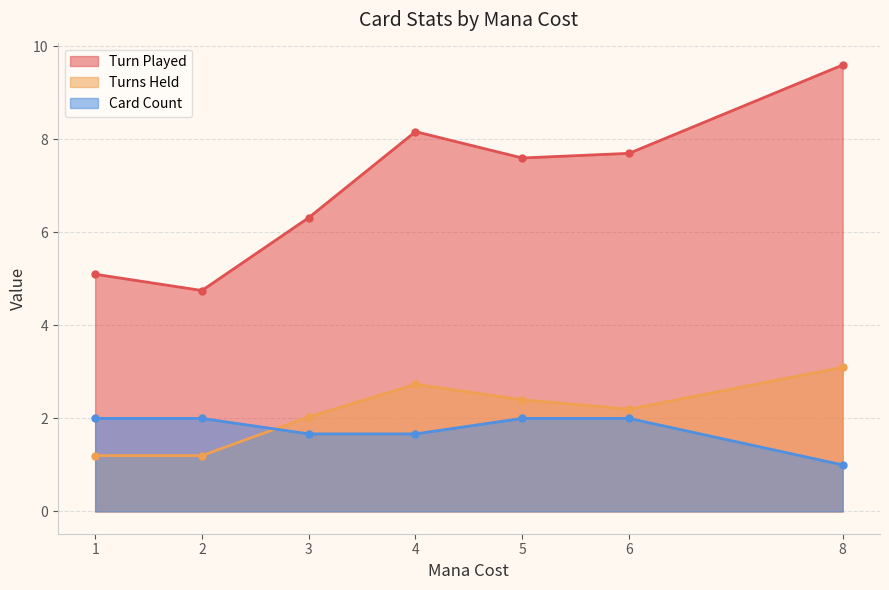

At which category does the chart reach its peak across all series?

8